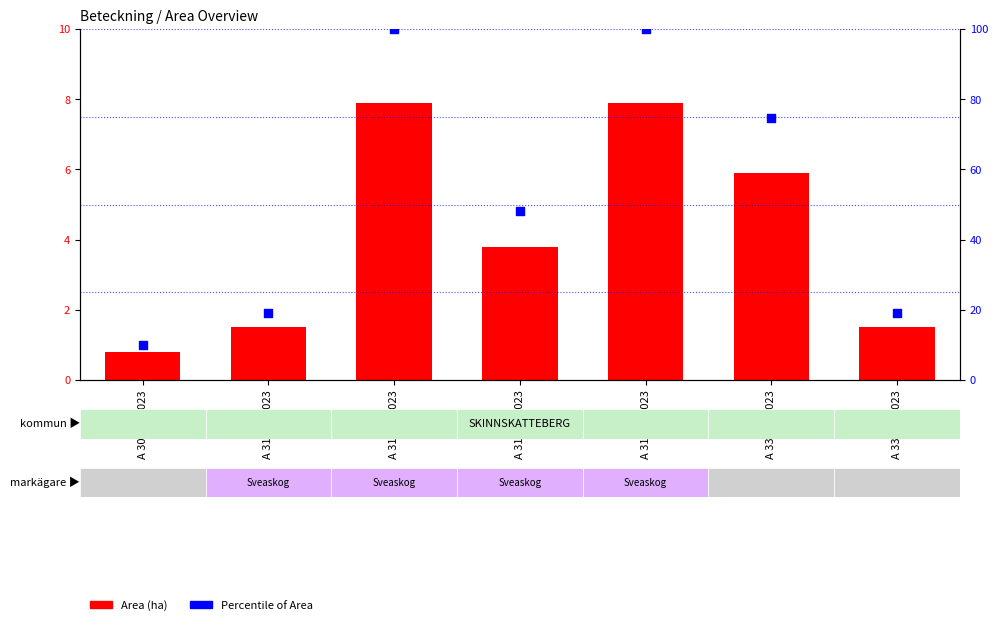

Which series contains the lowest Y value?

Area (ha)